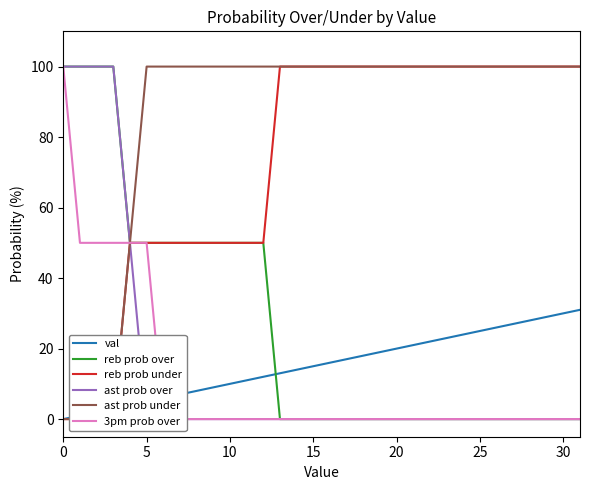

Between 18 and 29, which is larger?

29